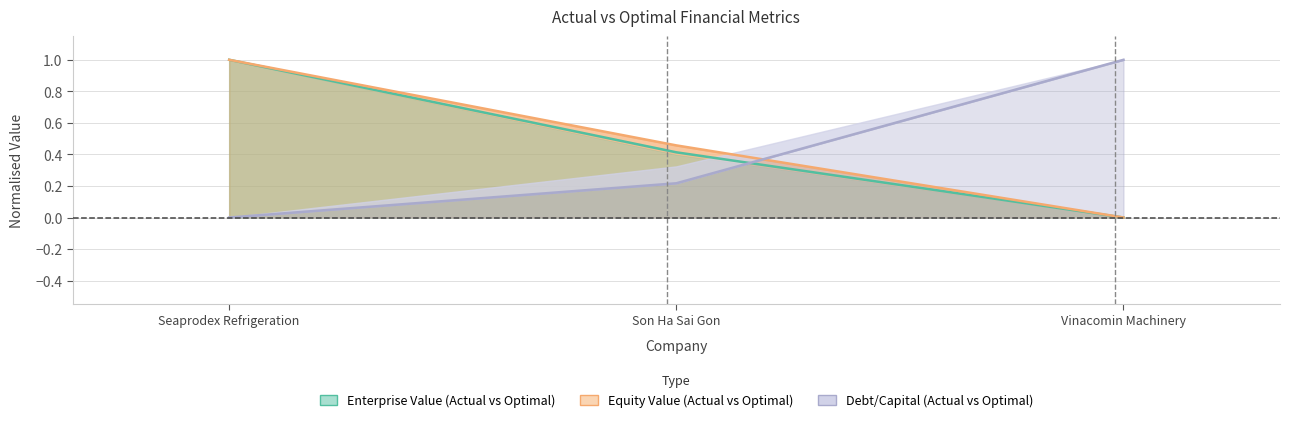

At how many categories does at least one series exceed 0?

3